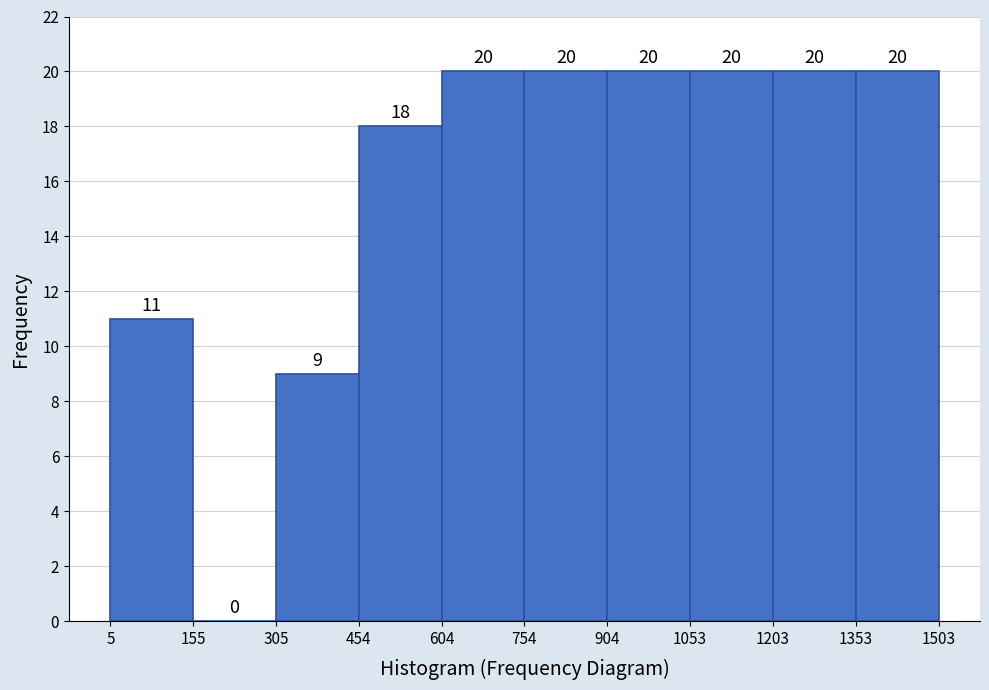

Reading left to right, list every bar in this chart as the range it spans on the x-axis followed by its height.

5 to 155: 11
155 to 305: 0
305 to 454: 9
454 to 604: 18
604 to 754: 20
754 to 904: 20
904 to 1053: 20
1053 to 1203: 20
1203 to 1353: 20
1353 to 1503: 20